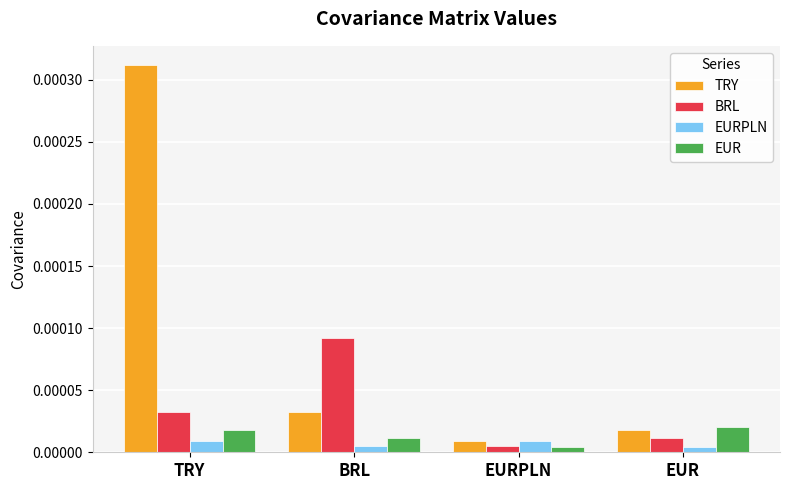

Which series has the largest total across all categories?

TRY